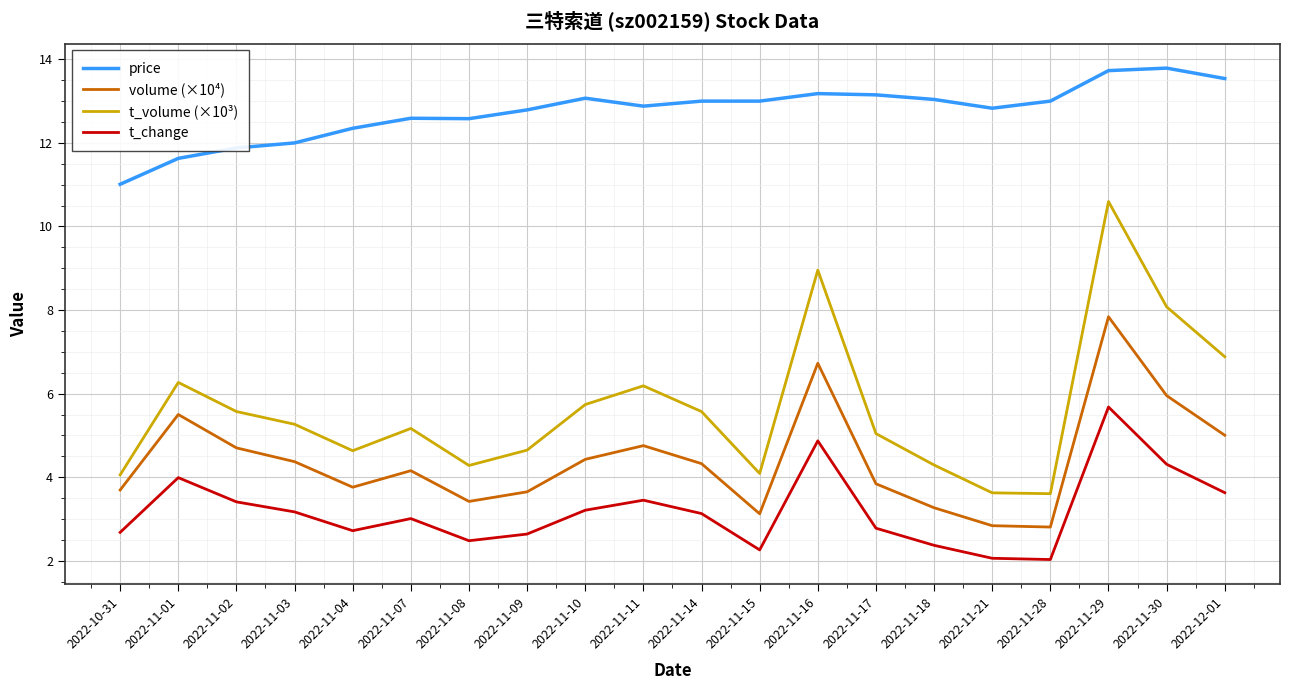

Is the value of t_volume (×10³) at 2022-11-09 greater than the value of volume (×10⁴) at 2022-11-08?

Yes